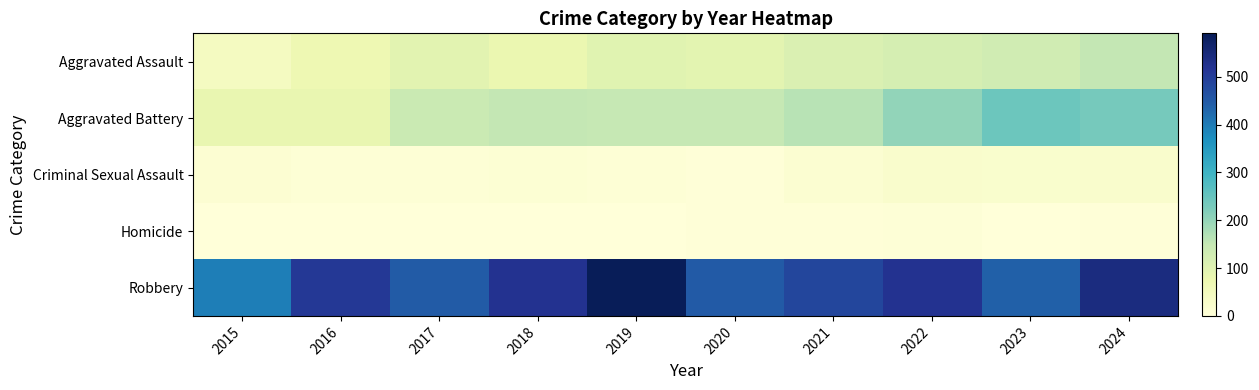

Which has a higher value, 2018 or 2015?

2018